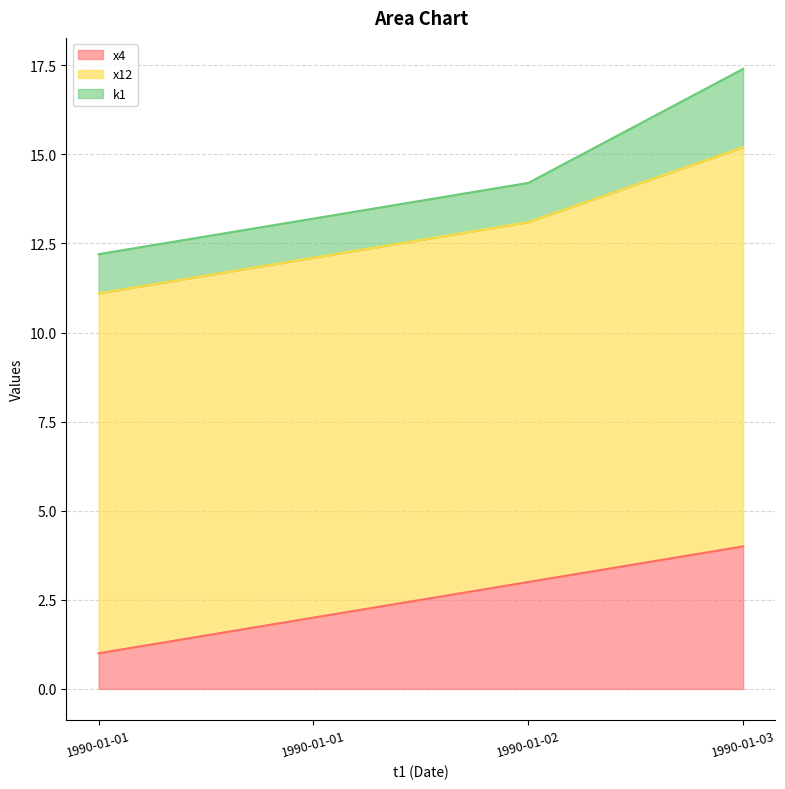

Which series changed the most between 1990-01-02 and 1990-01-03?

k1